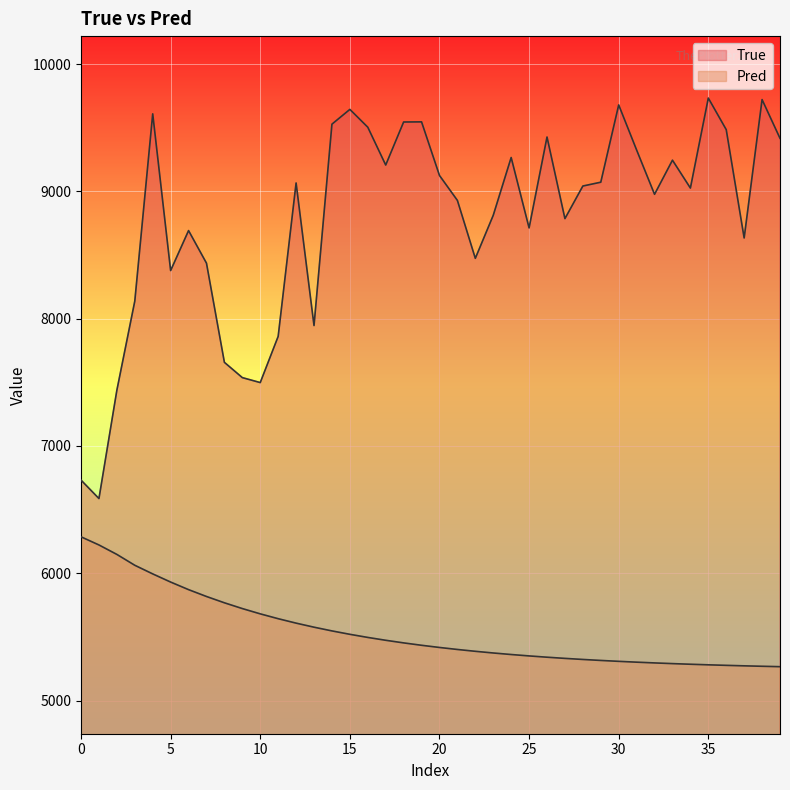

Which series has the largest range (max minus min)?

True